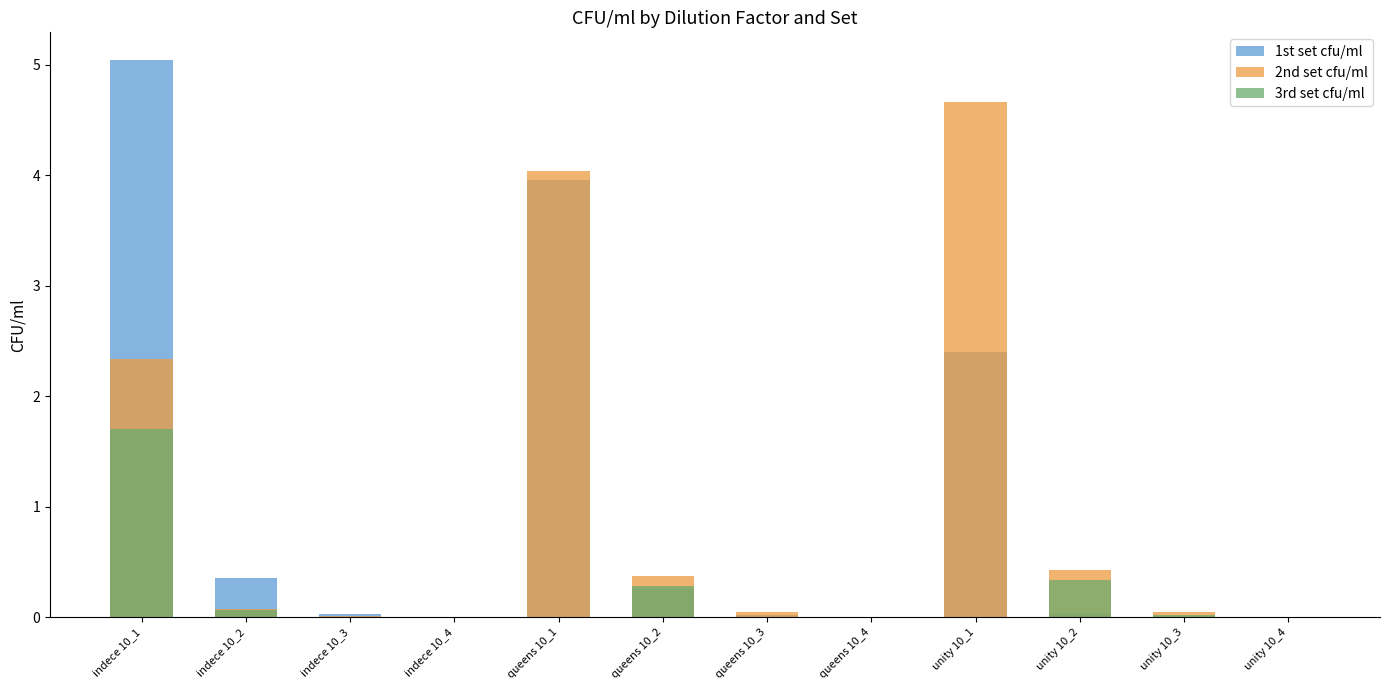

How many data points in 1st set cfu/ml are above 0?

11